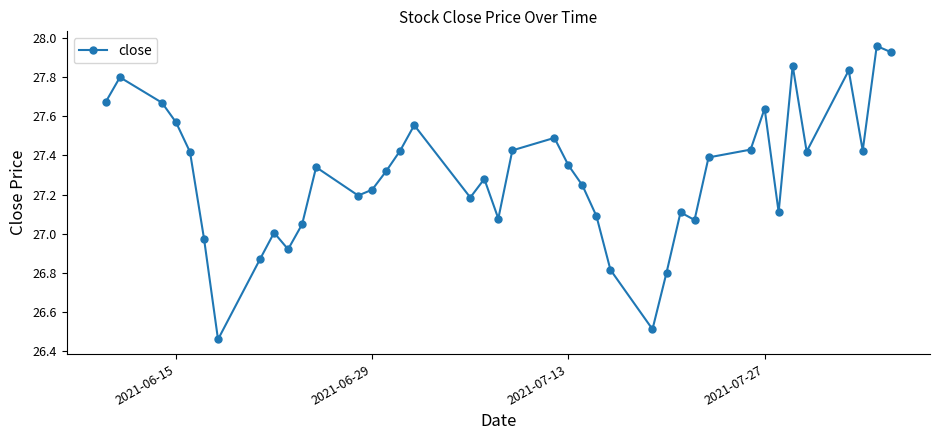

Count the number of data series in this chart.

1